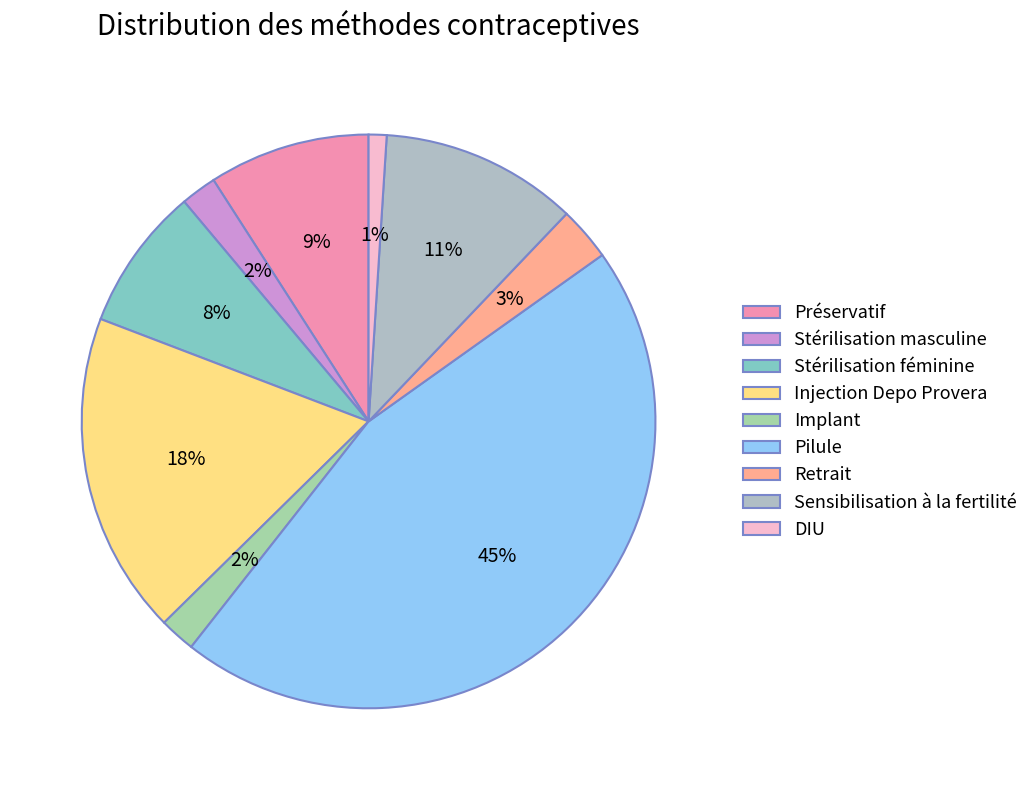

Which category has the smallest portion of the pie?

DIU